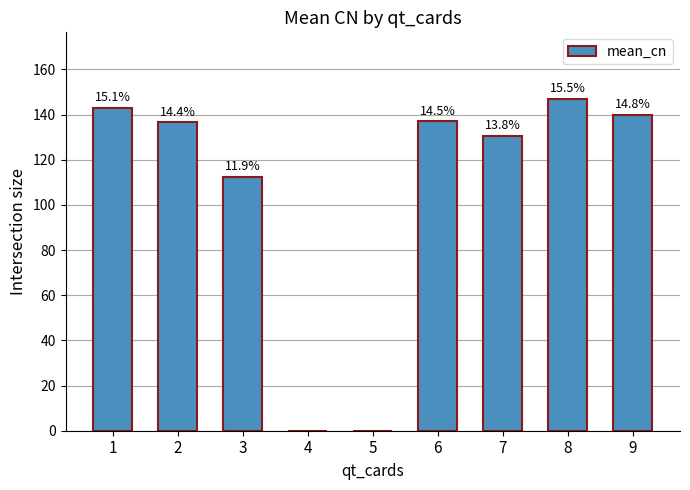

What is the difference between the second highest and minimum values?

143.0